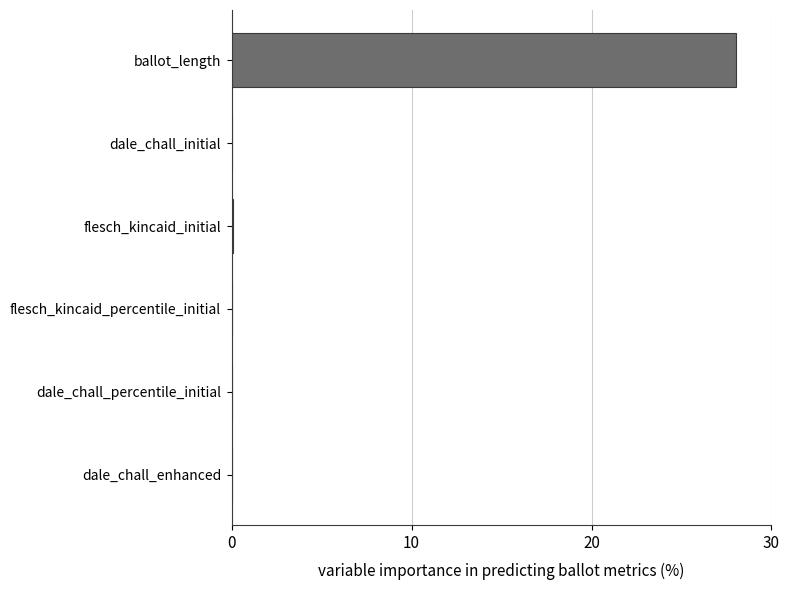

What value does the data have at ballot_length?

28.0